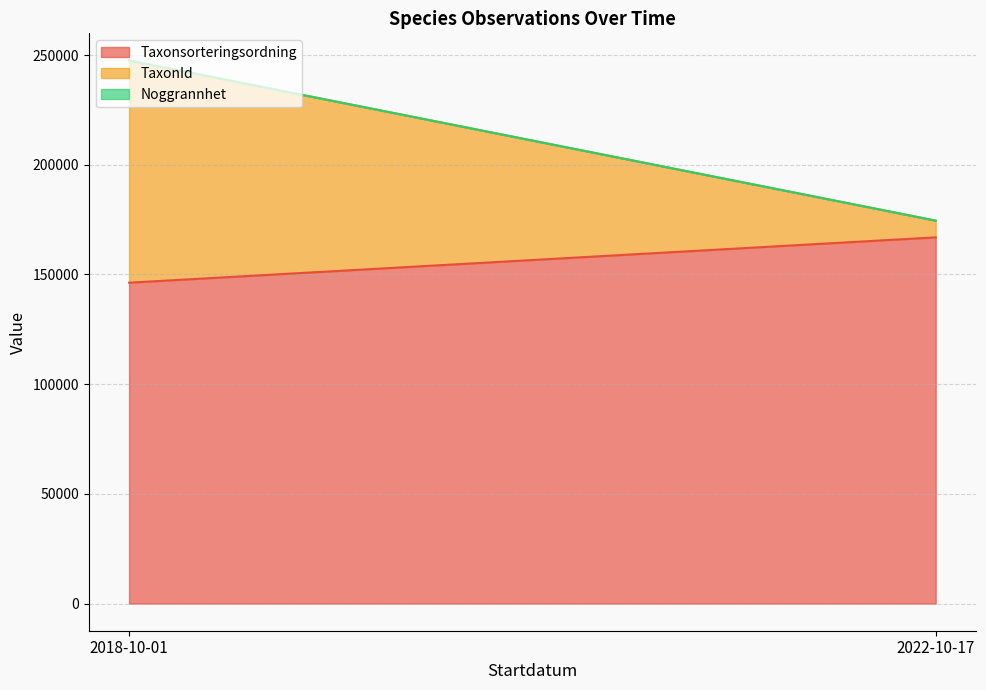

What is the sum of all Taxonsorteringsordning values?

313141